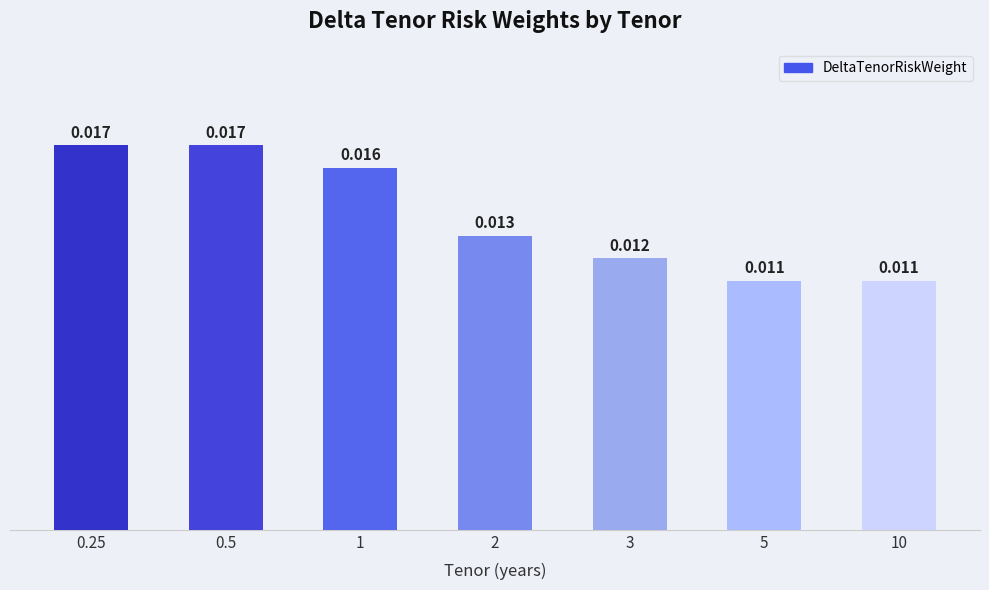

What is the label of the 5th bar from the left?

3